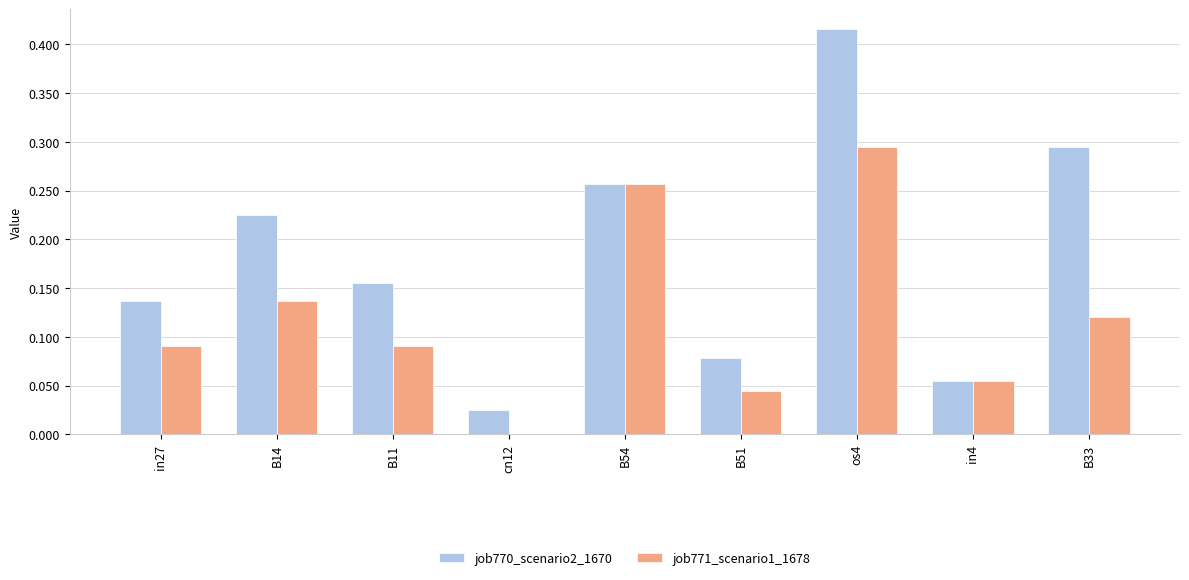

What are all the series names shown in the legend?

job770_scenario2_1670, job771_scenario1_1678